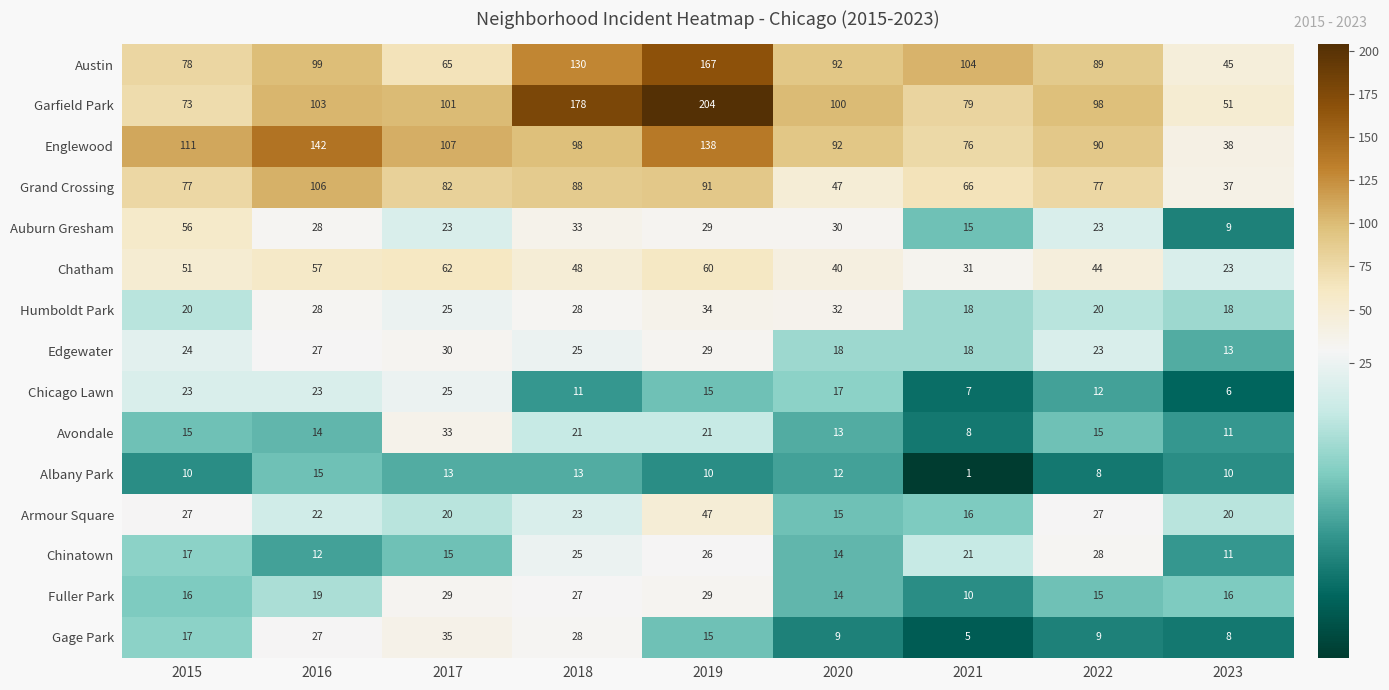

Which series changed the most between 2018 and 2021?

Garfield Park